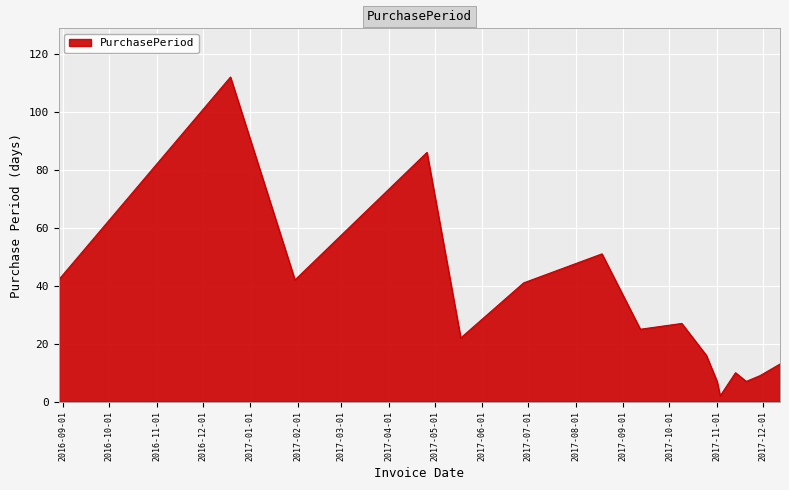

How many lines are shown in the chart?

1